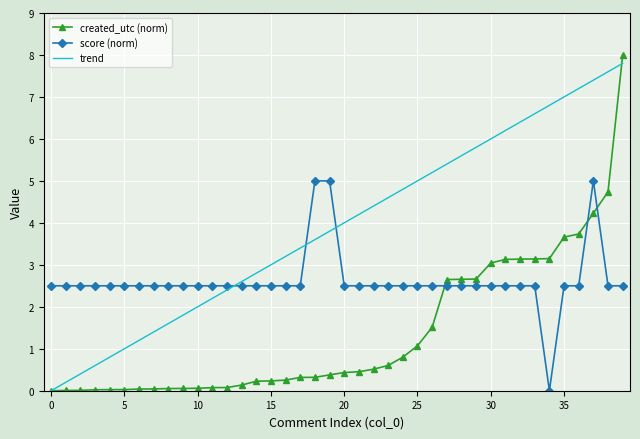

What is the maximum value shown in the chart?

8.0